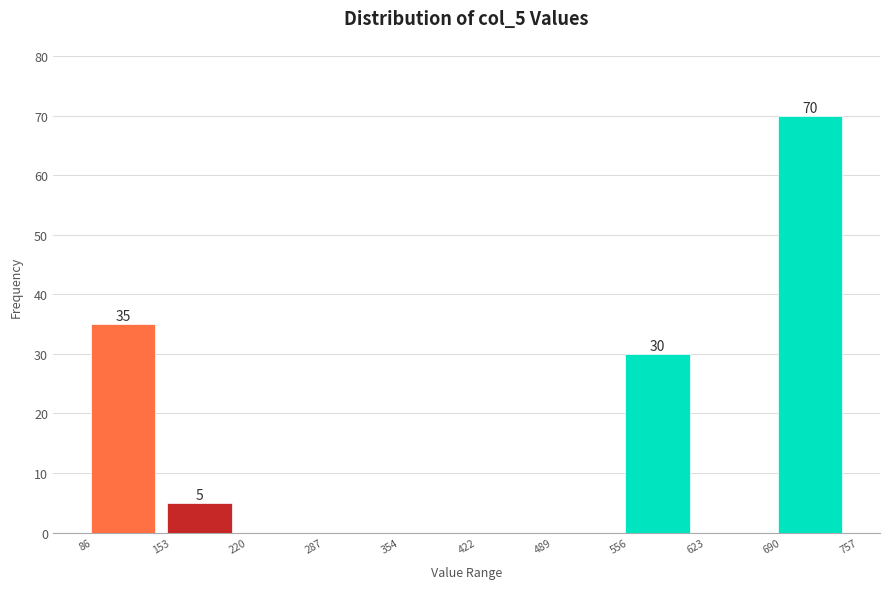

Over which range of the x-axis is the bar tallest?

690 to 757